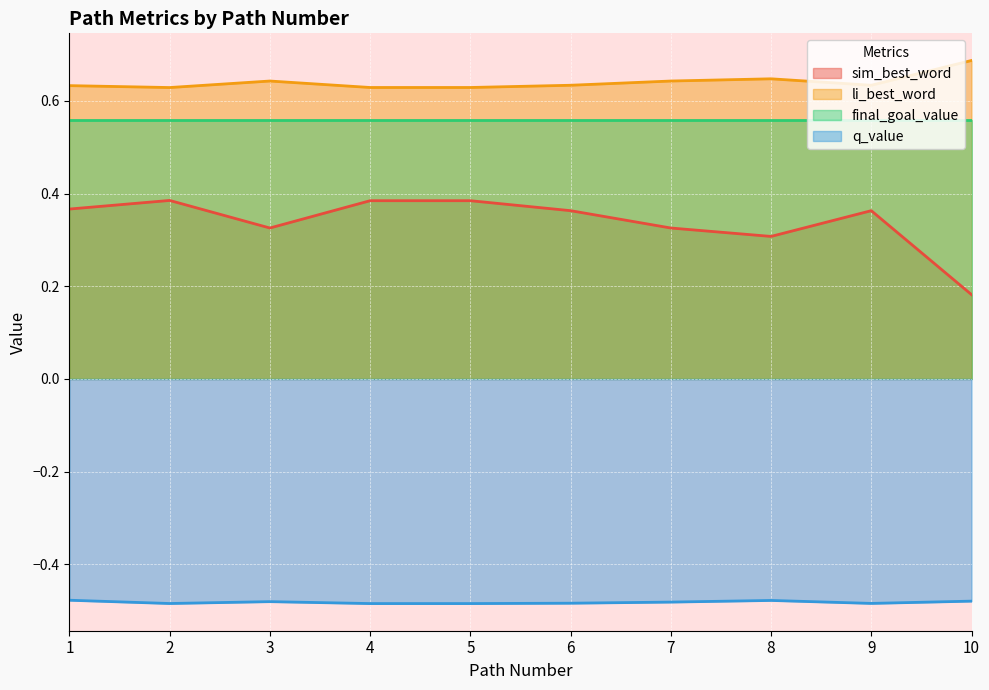

At how many categories does at least one series exceed 0?

10